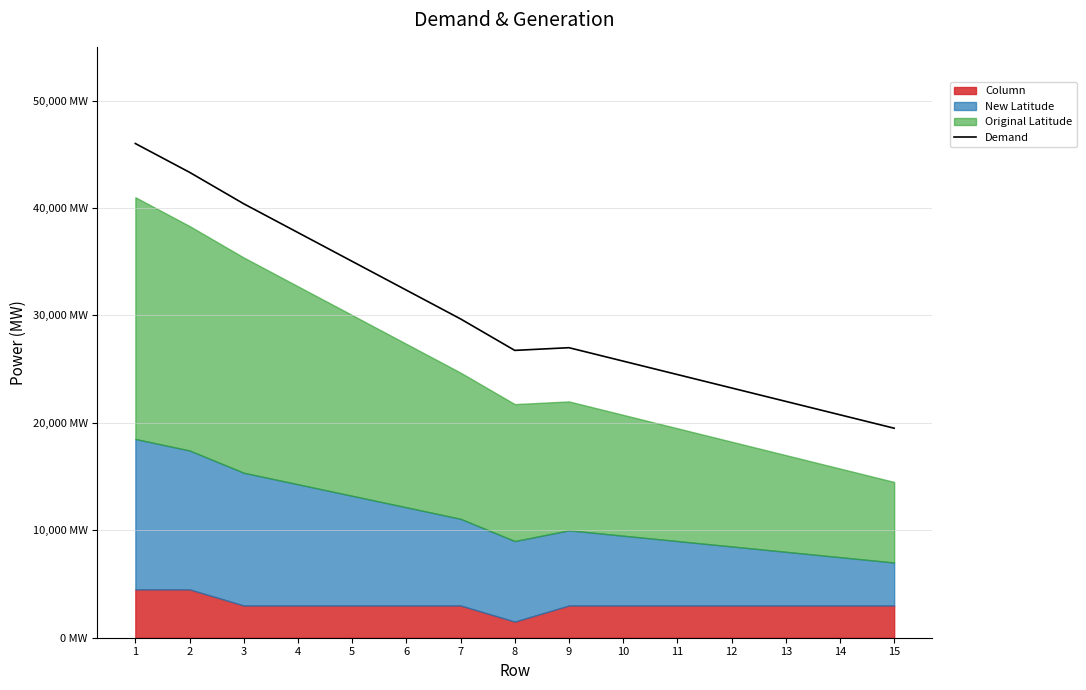

What is the value of the 10th point from the left?

25746.4